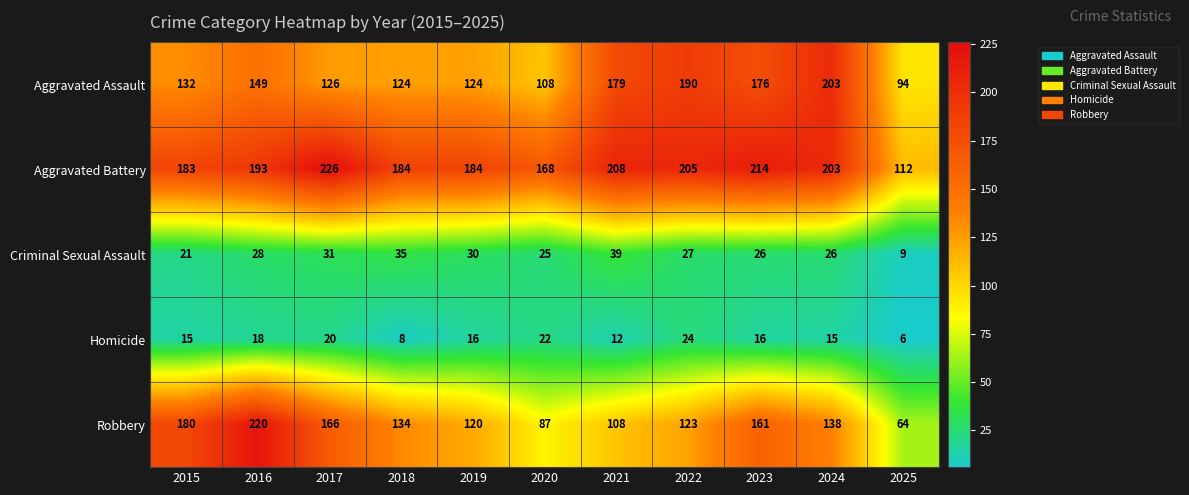

Rank the series by their maximum value, from lowest to highest.

Homicide, Criminal Sexual Assault, Aggravated Assault, Robbery, Aggravated Battery